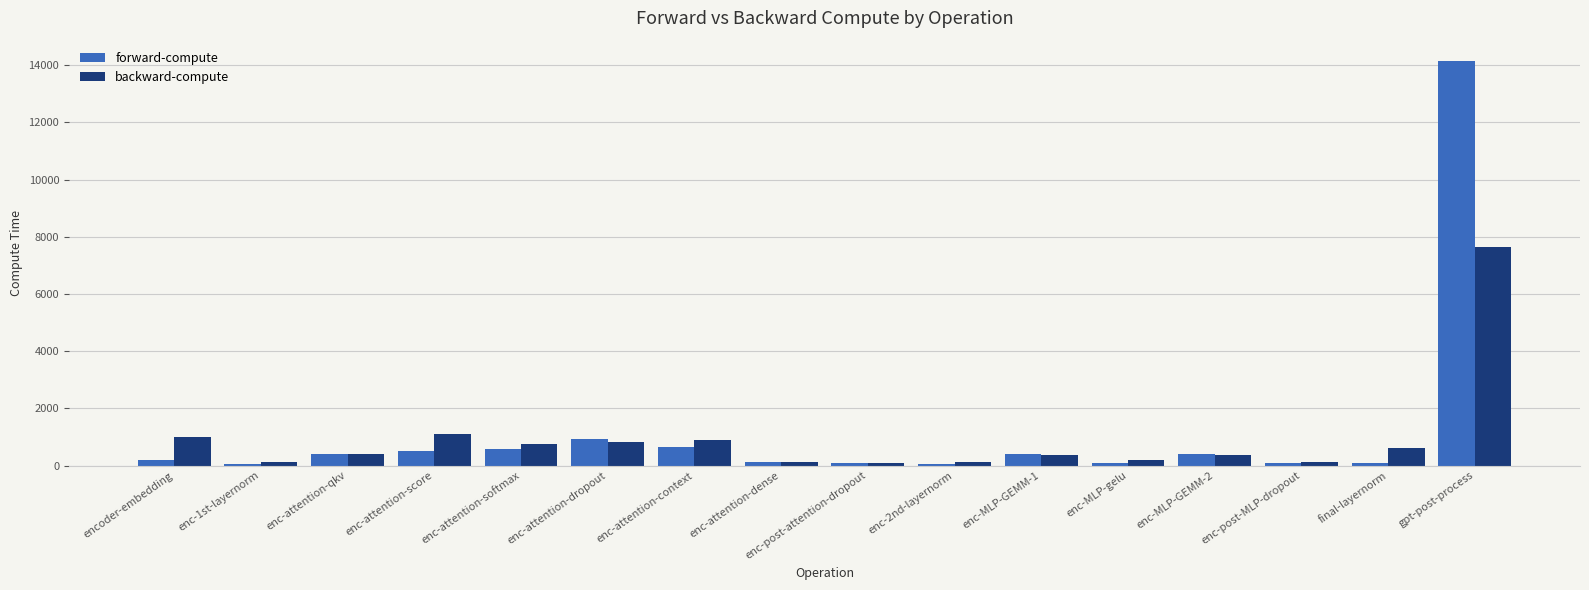

At which category is the sum across all series the highest?

gpt-post-process